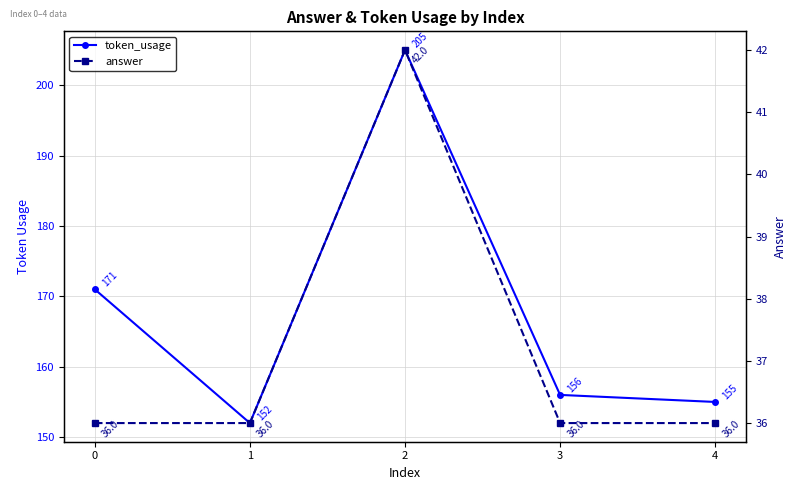

Is the value of token_usage at 0 greater than the value of answer at 3?

Yes